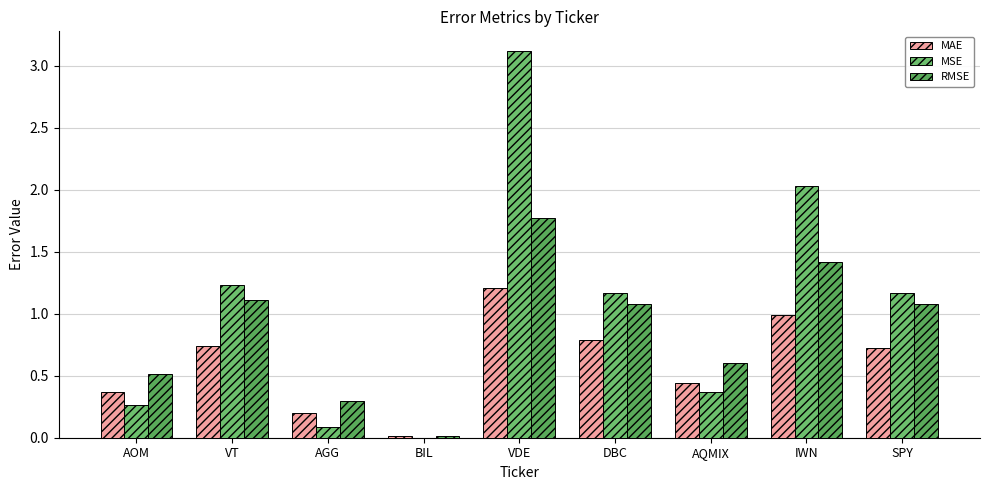

How many series are shown in this chart?

3